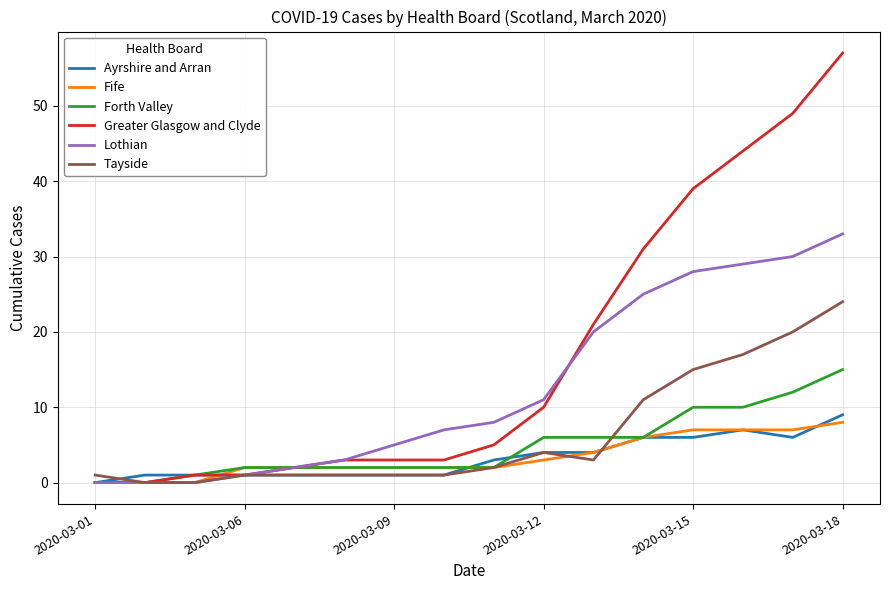

Which series has the widest spread of values?

Greater Glasgow and Clyde